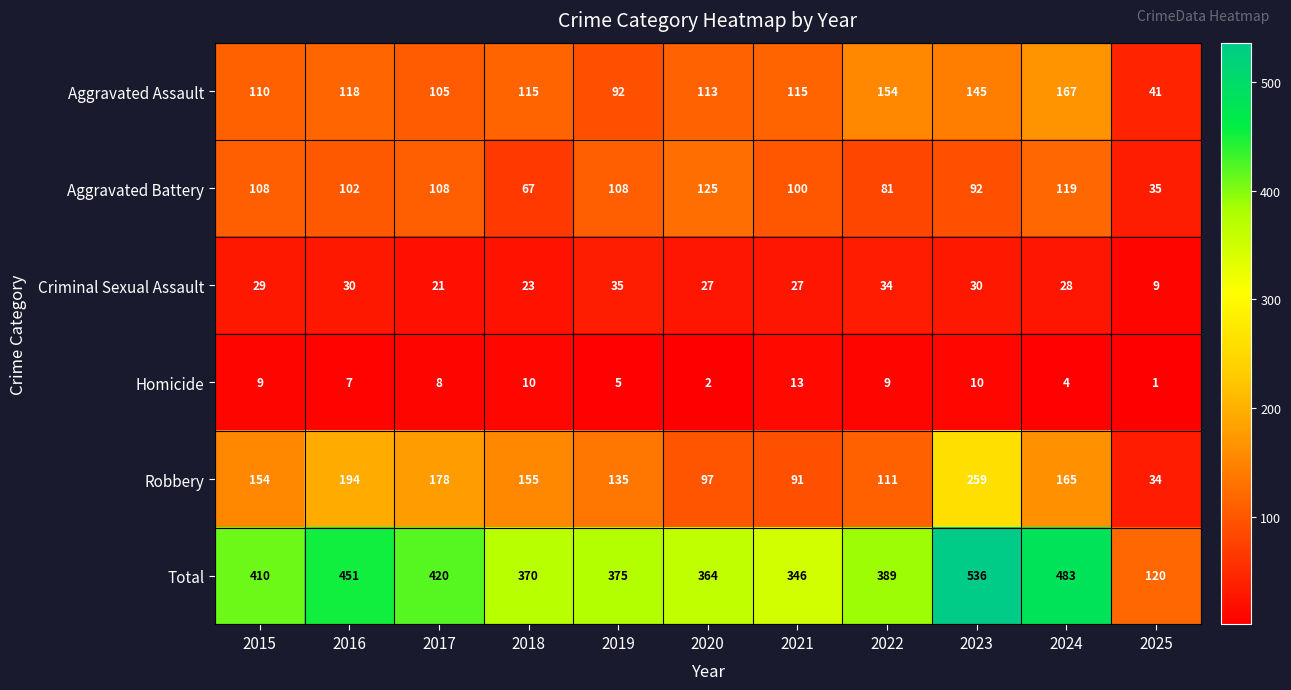

What is the difference between the highest and lowest values at 2020?

362